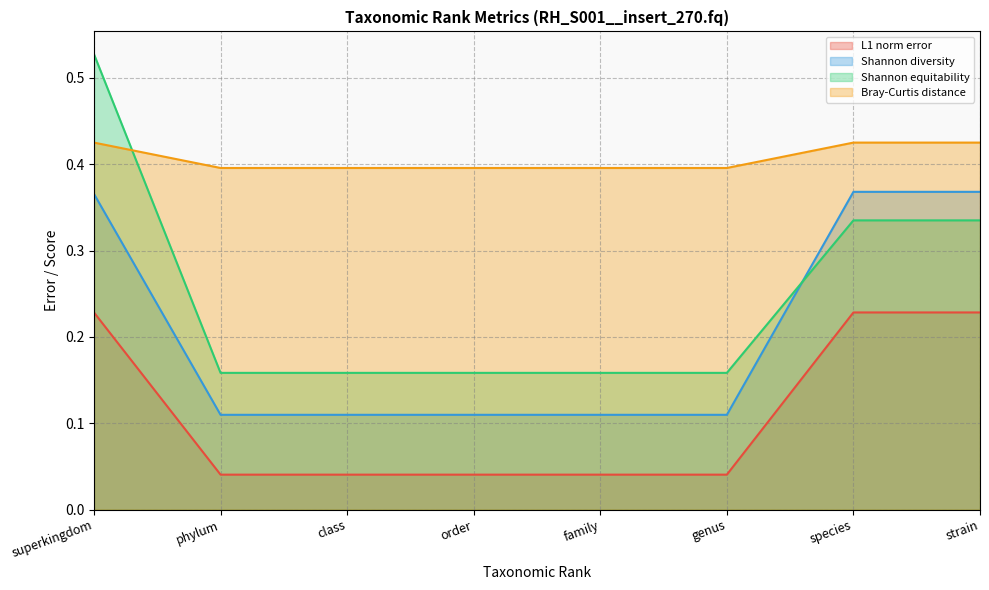

Between genus and strain, which series saw the biggest shift?

Shannon diversity